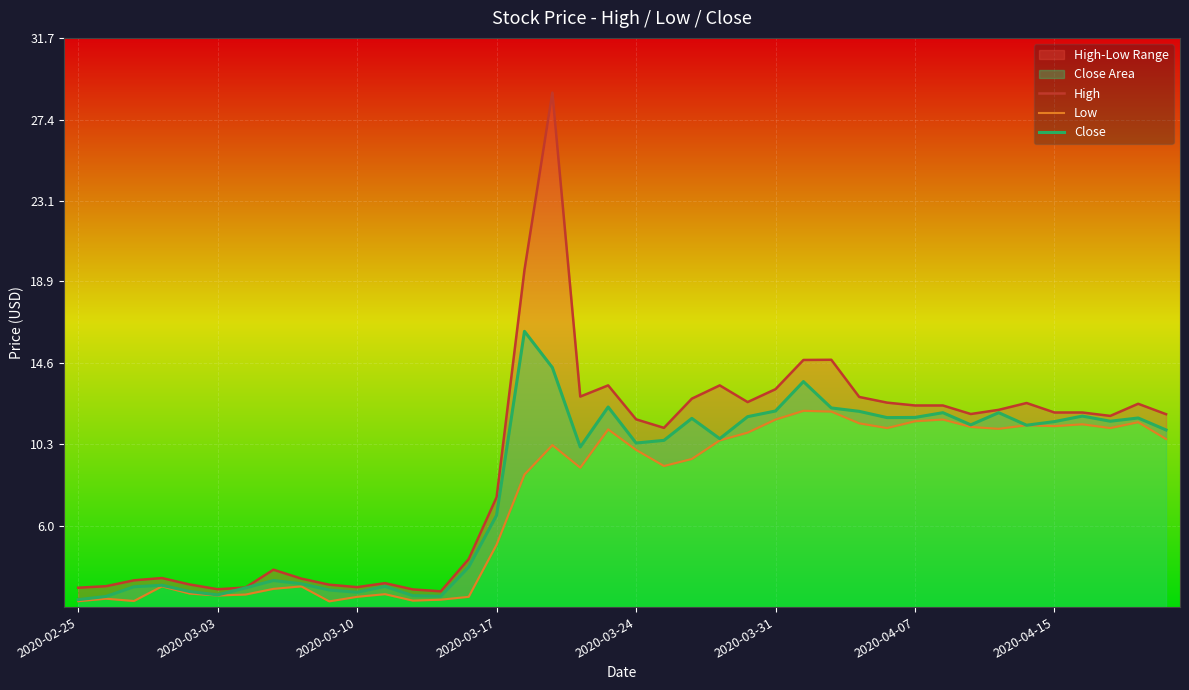

Rank the series by their maximum value, from highest to lowest.

High, Close, Low